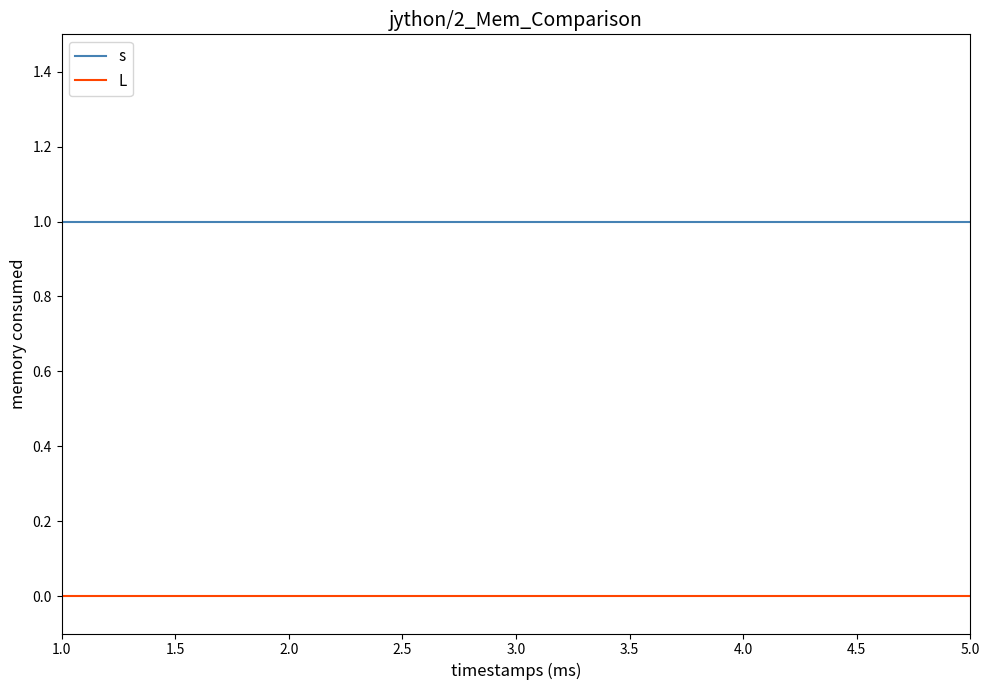

Which series has the largest total across all categories?

s